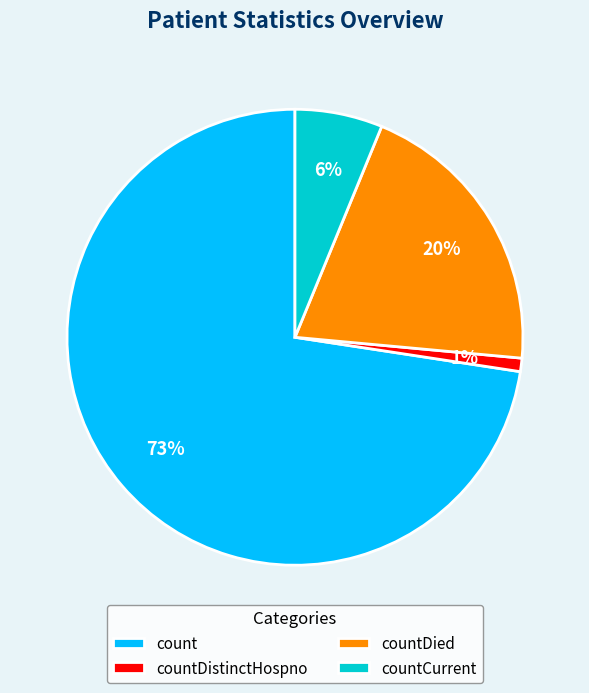

Is the sum of countDistinctHospno and count greater than half?

Yes